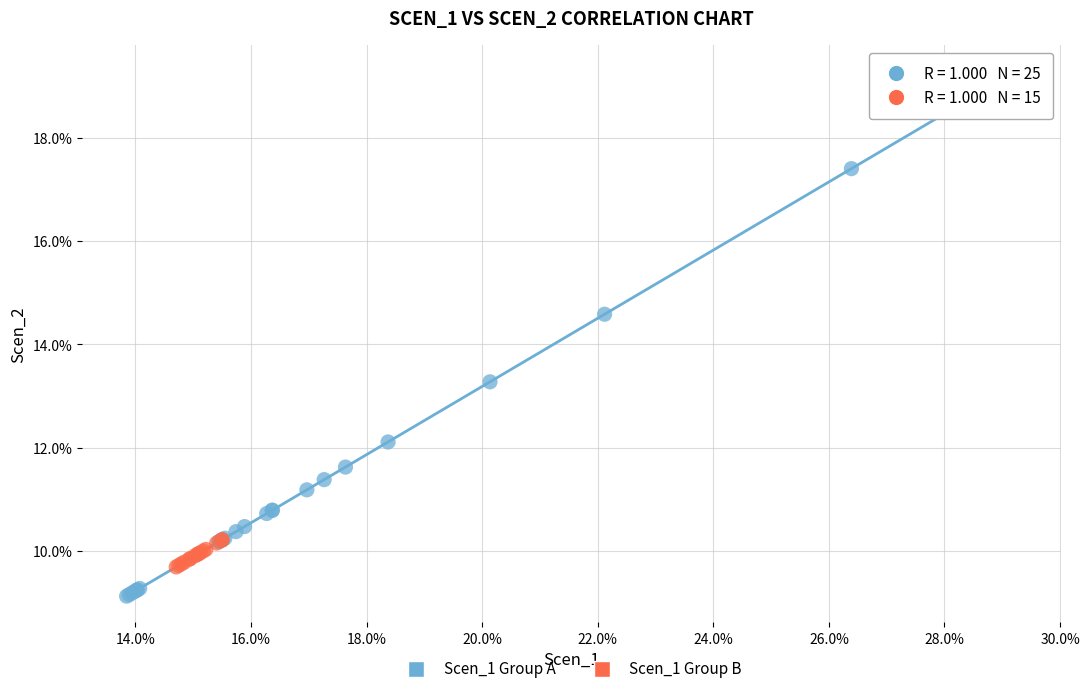

Which series contains the highest Y value?

Scen_1 Group A